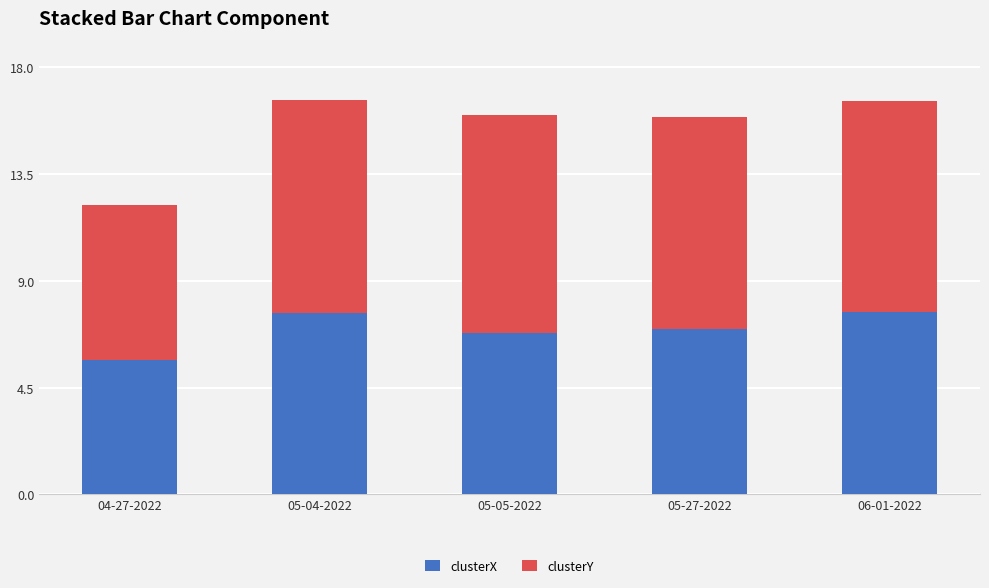

What are all the series names shown in the legend?

clusterX, clusterY